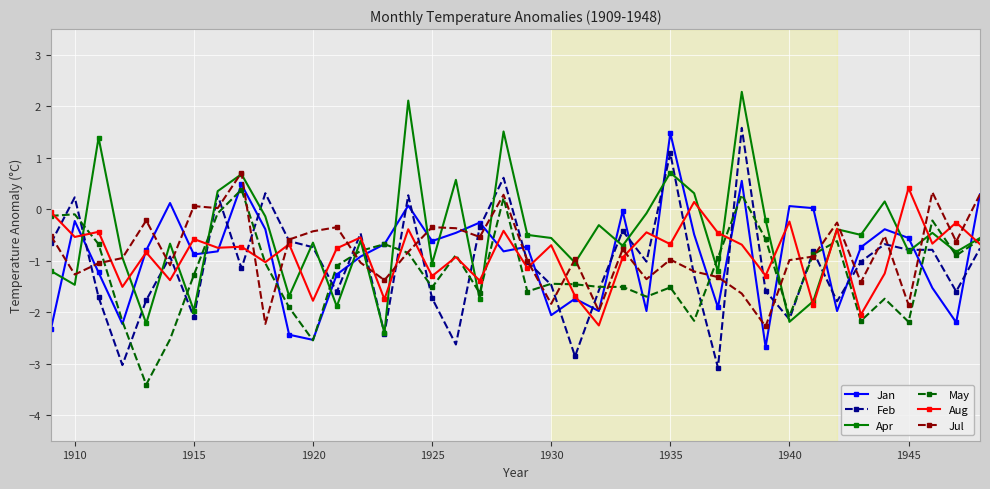

True or false: Jul has more than 1 points higher than both neighbors.

True